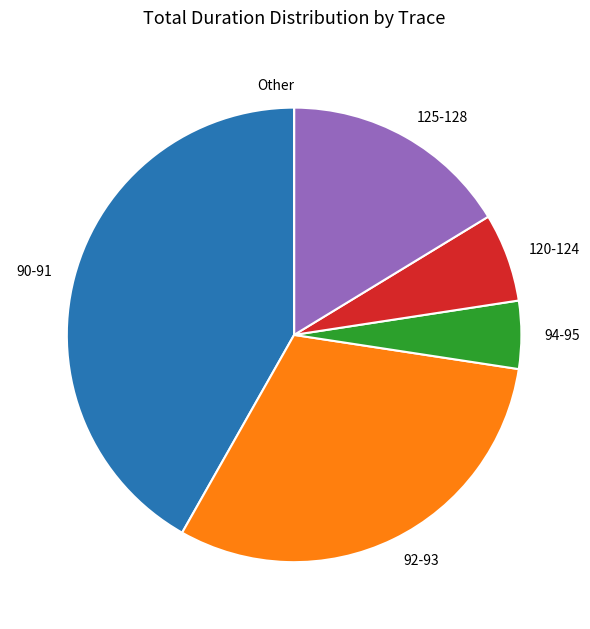

Does any single category account for the majority?

No